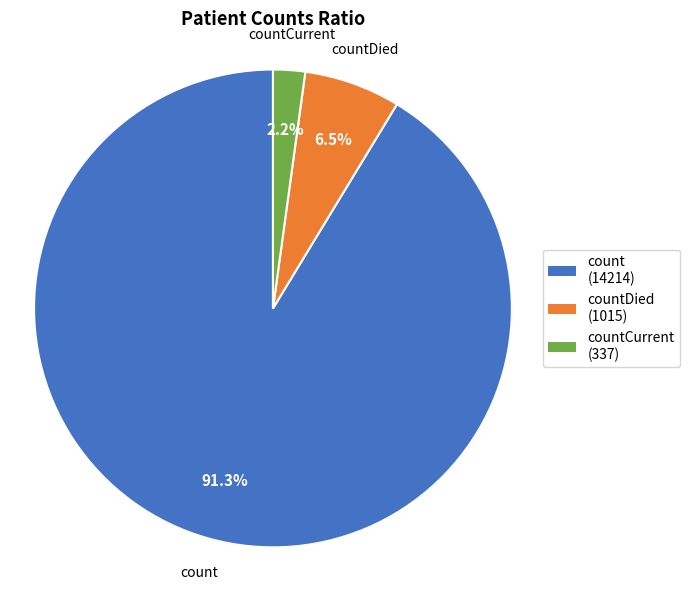

Which slice represents more than half of the pie?

count